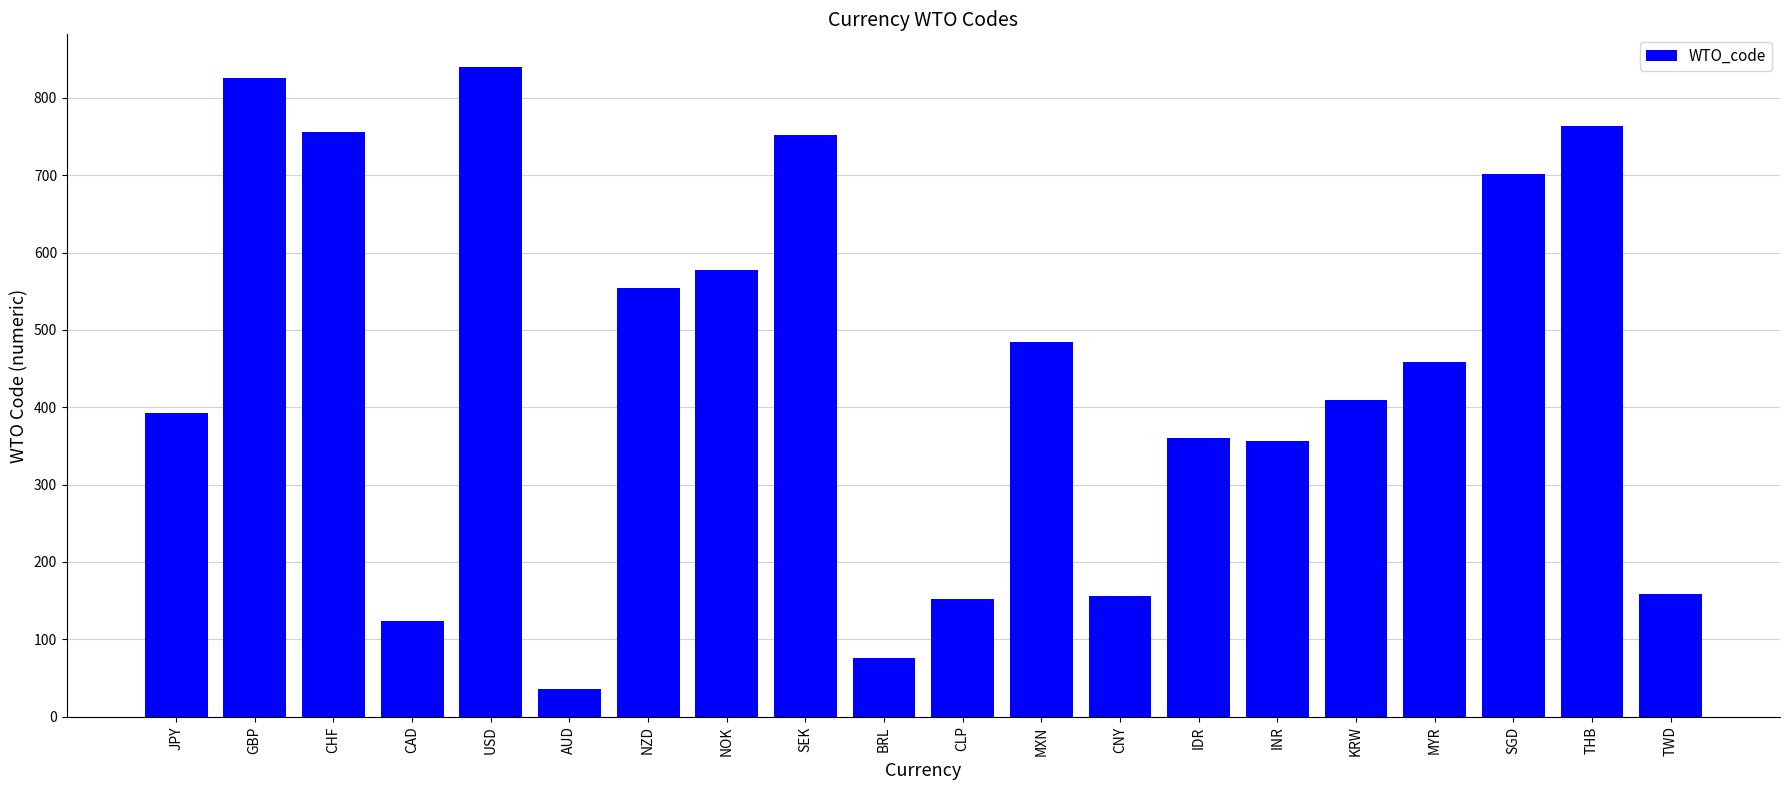

True or false: the data shows 124 at CAD.

True